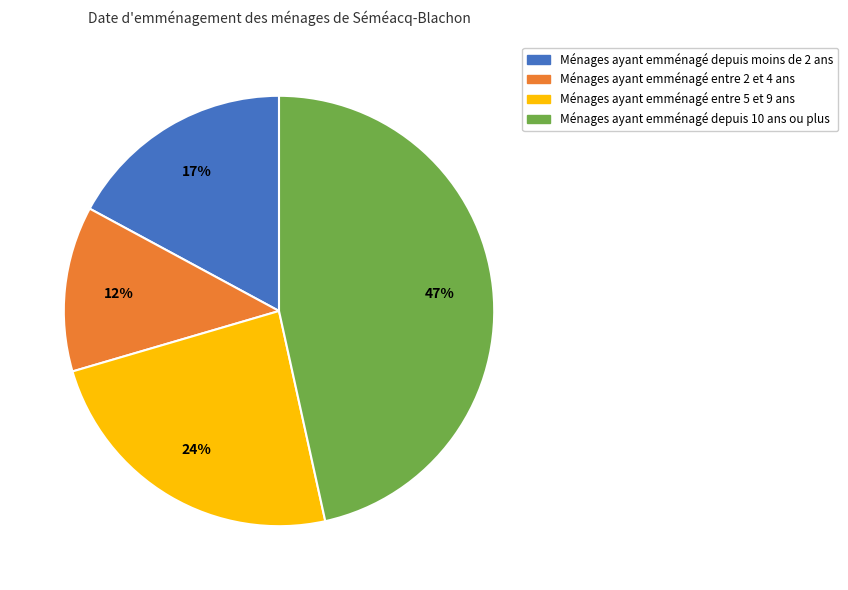

Combined, do Ménages ayant emménagé entre 2 et 4 ans and Ménages ayant emménagé depuis moins de 2 ans account for over 50%?

No